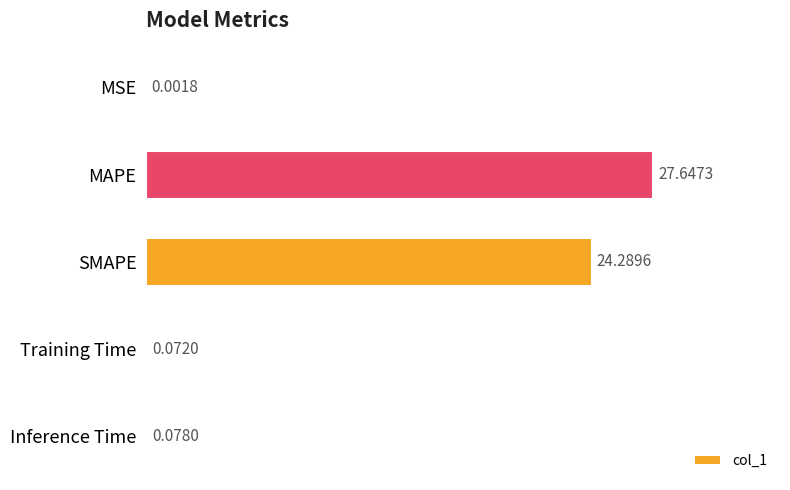

Which has a higher value, Inference Time or Training Time?

Inference Time